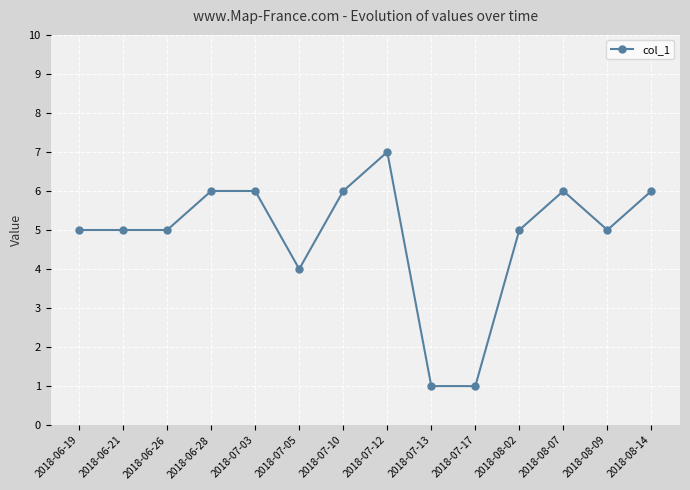

Is it true that the value at 2018-07-12 is 7?

True